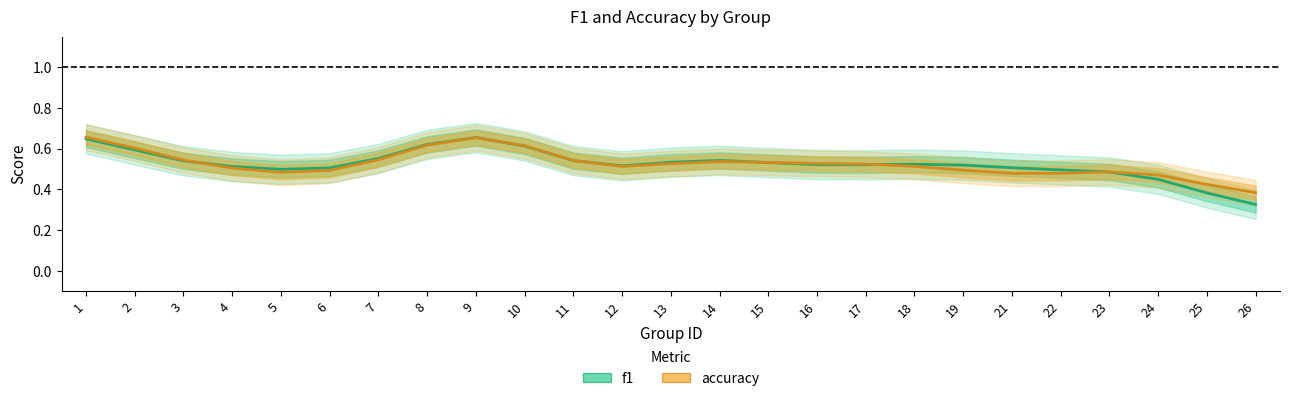

What is the smallest value displayed?

0.3